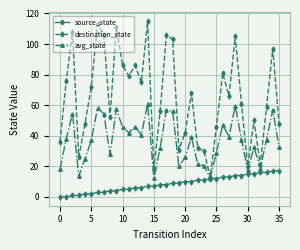

How many interior local valleys does the destination_state series have?

10